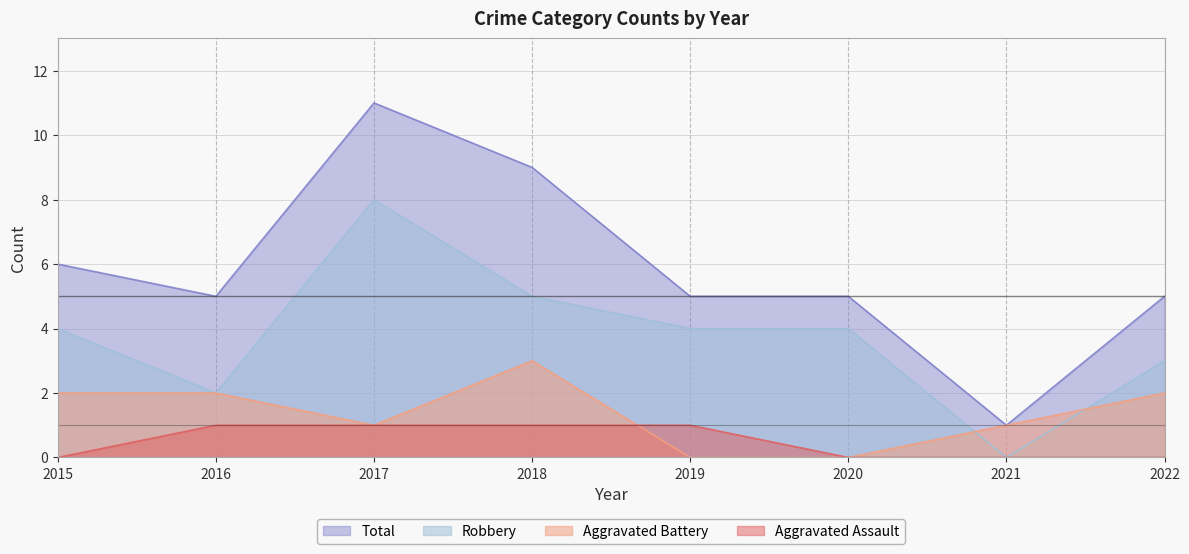

How many positive values does the Aggravated Assault series have?

4